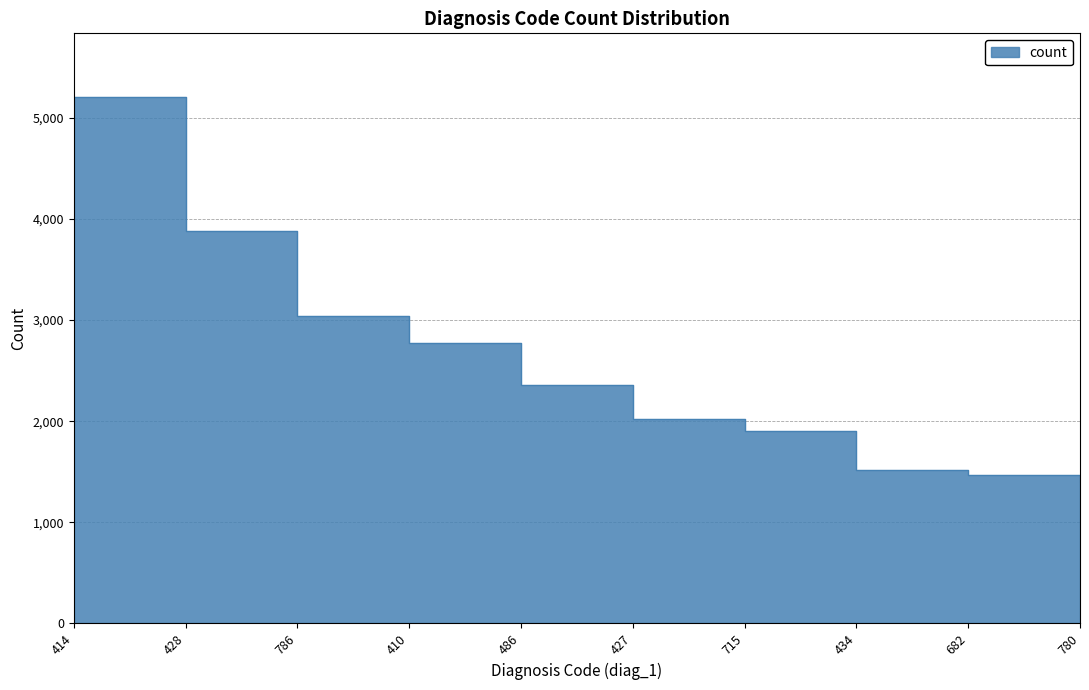

What is the ratio of the value at 427 to the value at 486?

0.9